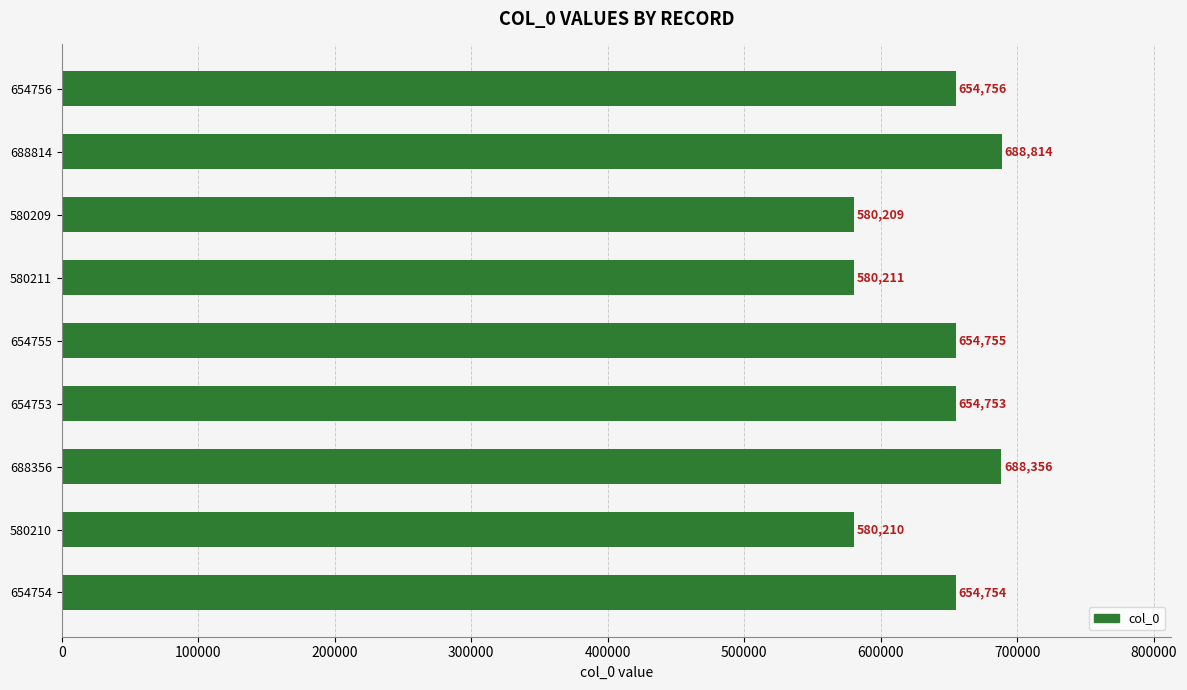

Reading top to bottom, list all the values displayed in this chart.

654756	688814	580209	580211	654755	654753	688356	580210	654754